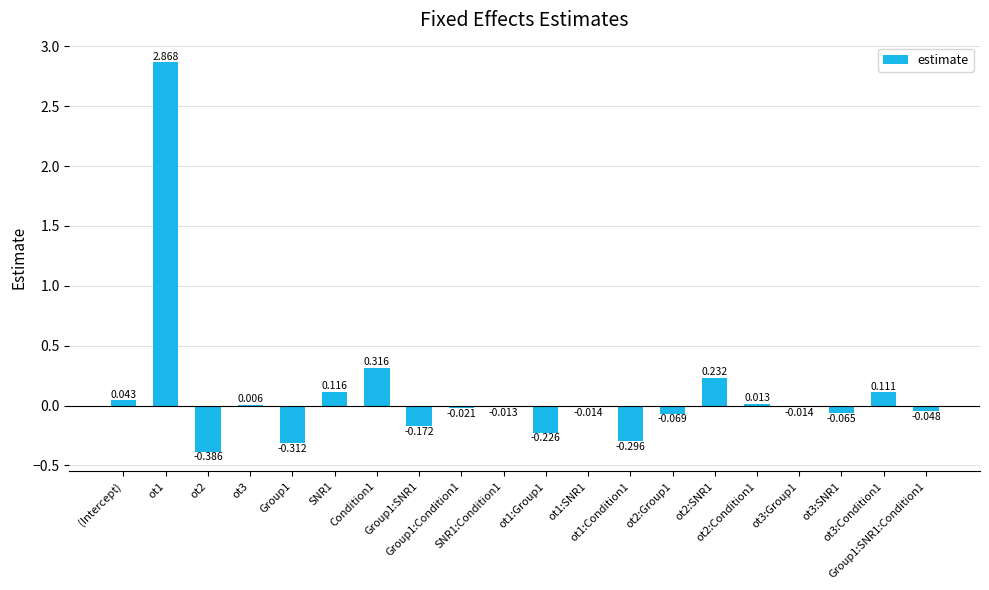

Are the bars horizontal?

No